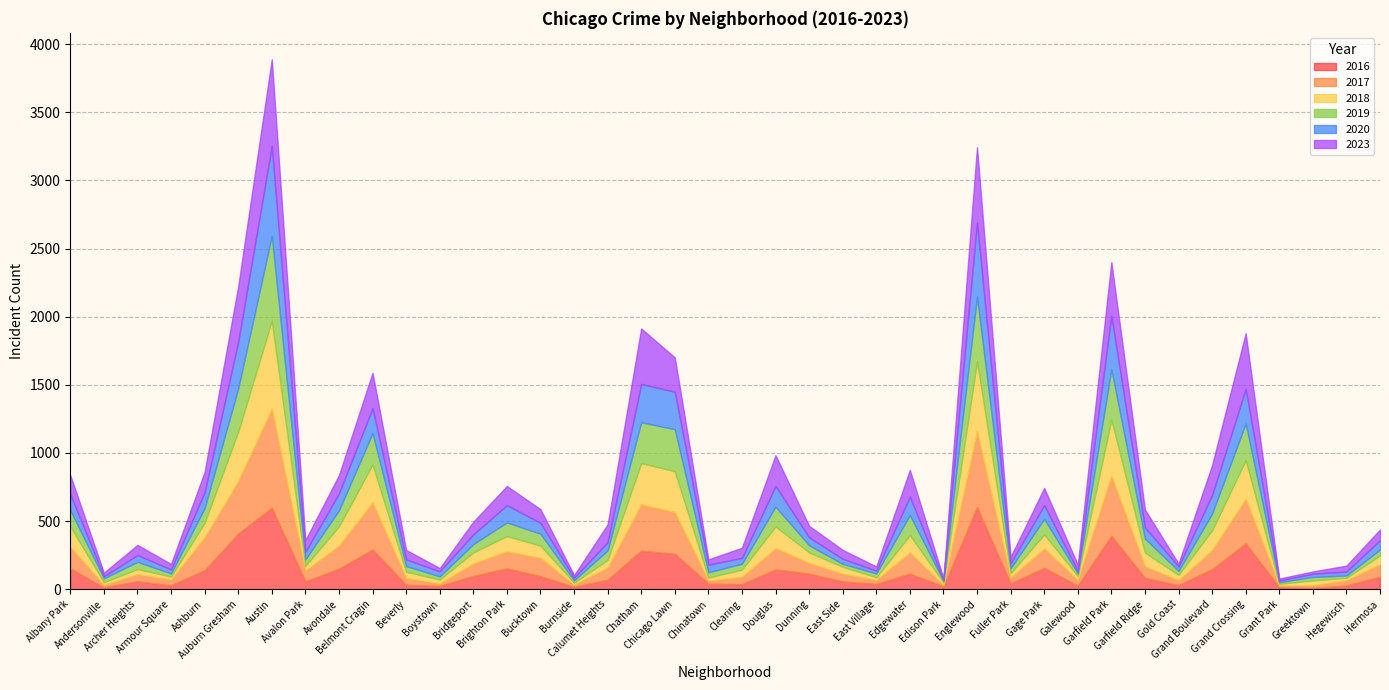

Between Austin and Albany Park, which is larger?

Austin